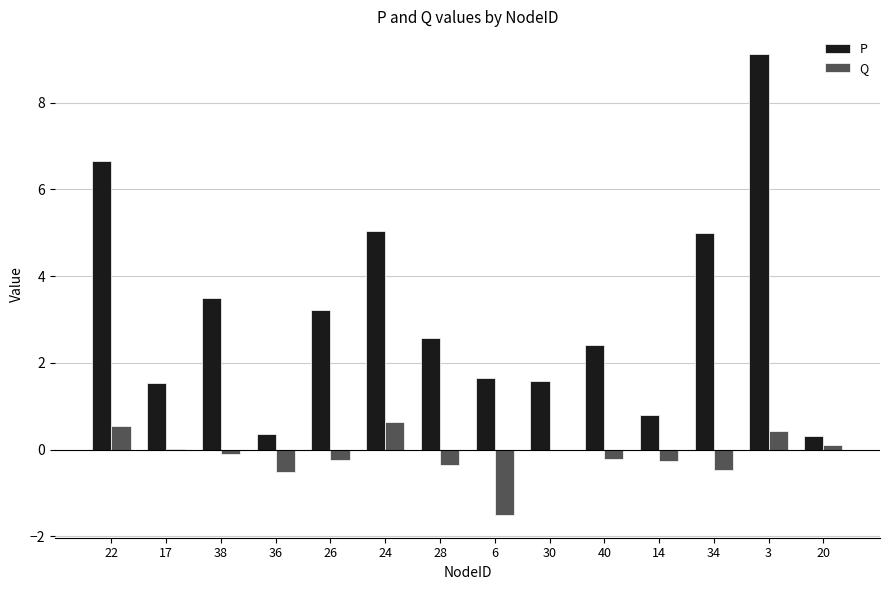

The Q series shows 0.0 at 30. True or false?

True